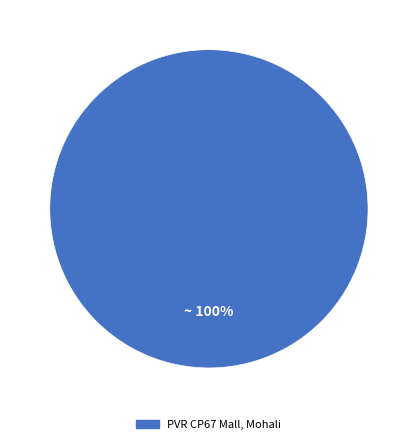

Rank the categories by value from highest to lowest.

PVR CP67 Mall, Mohali